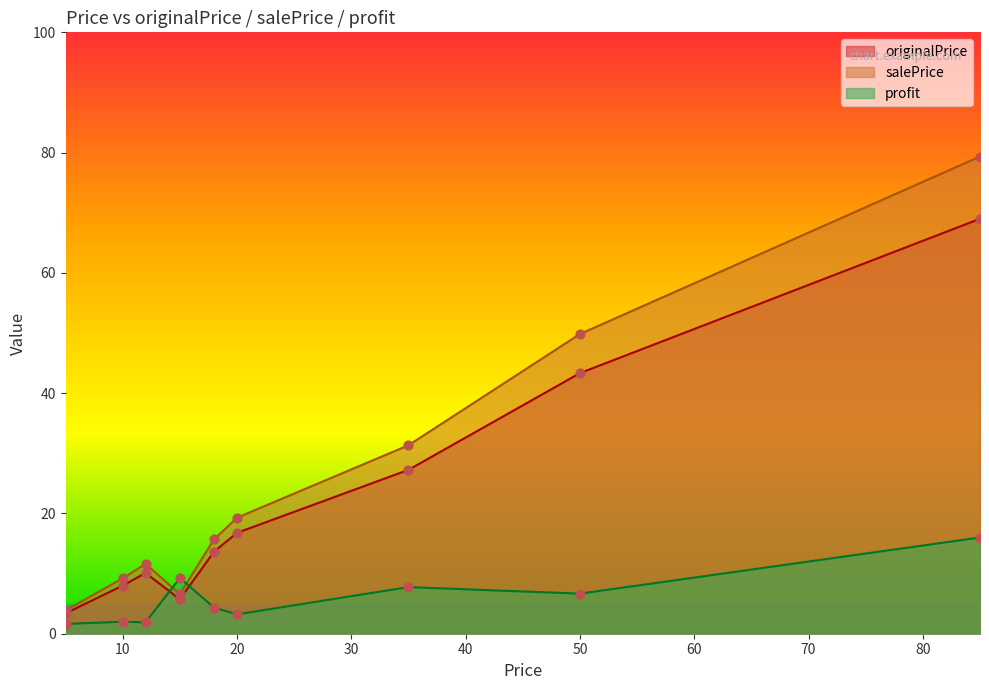

Which series contains the lowest Y value?

profit